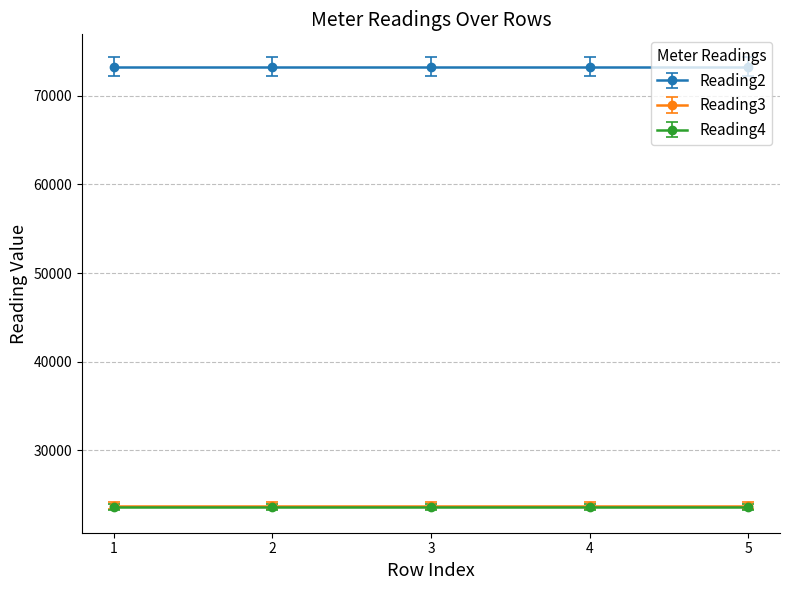

What position from the right is Reading2?

5